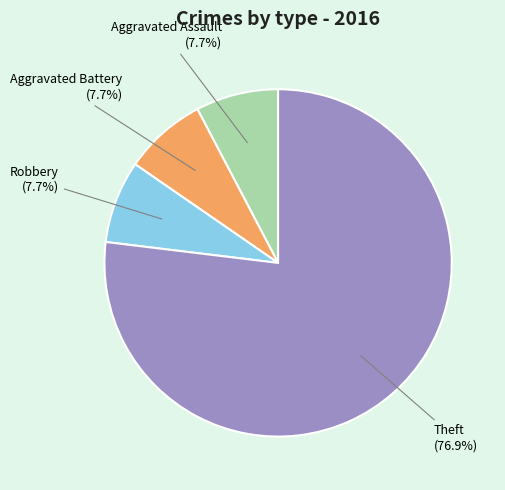

How many segments does this pie chart have?

4